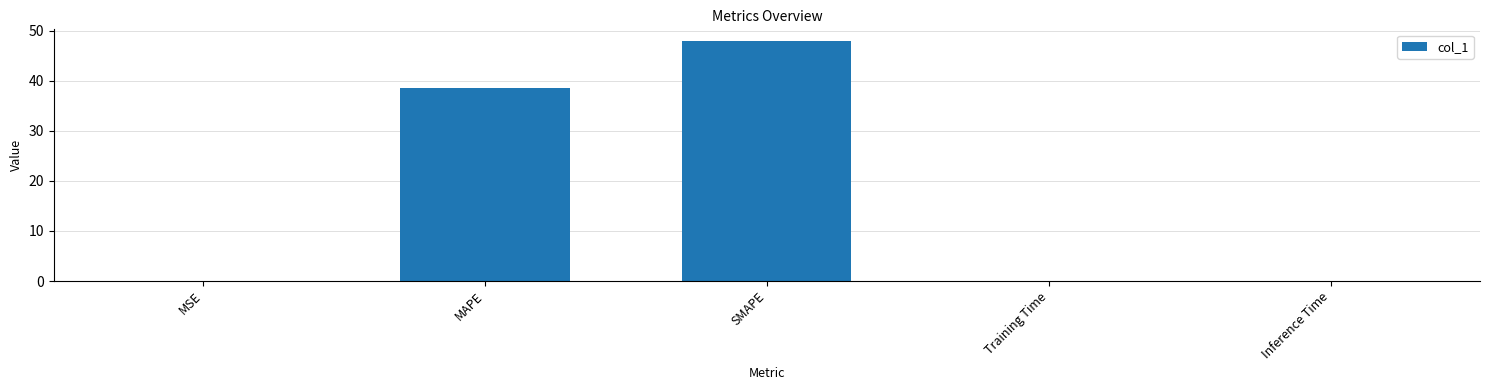

What is the maximum value shown in the chart?

47.9